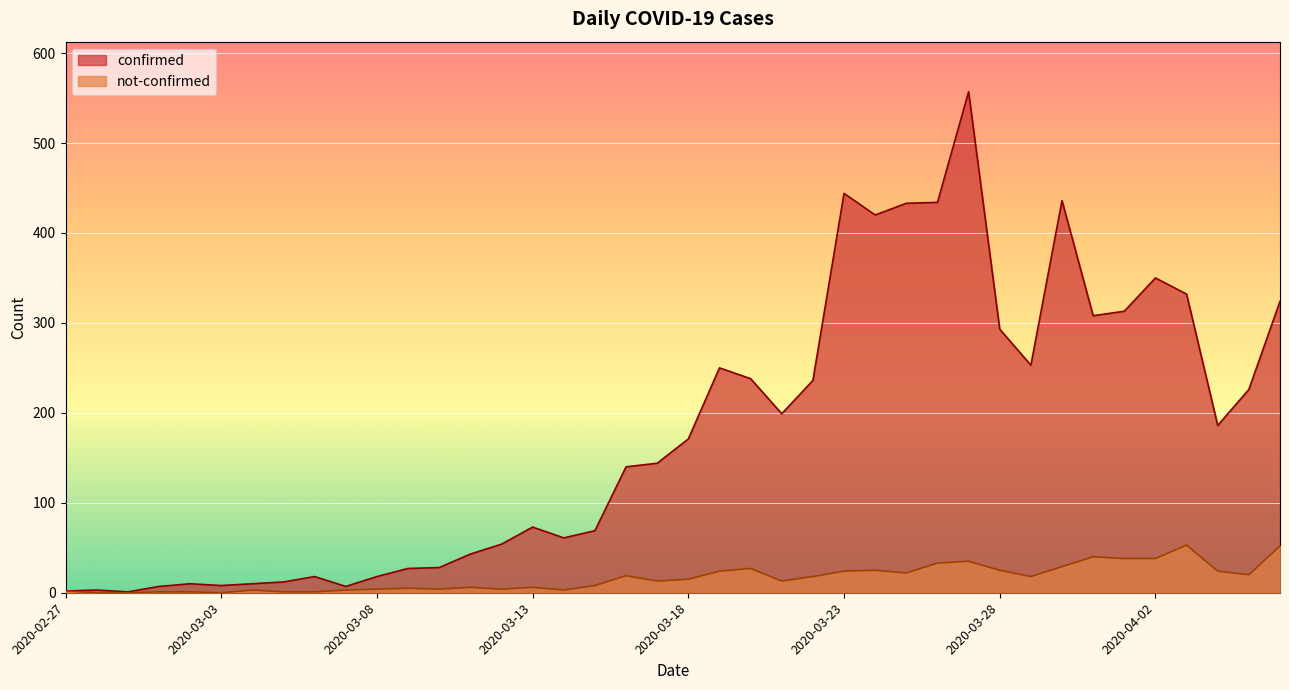

What is the sum of all not-confirmed values?

657